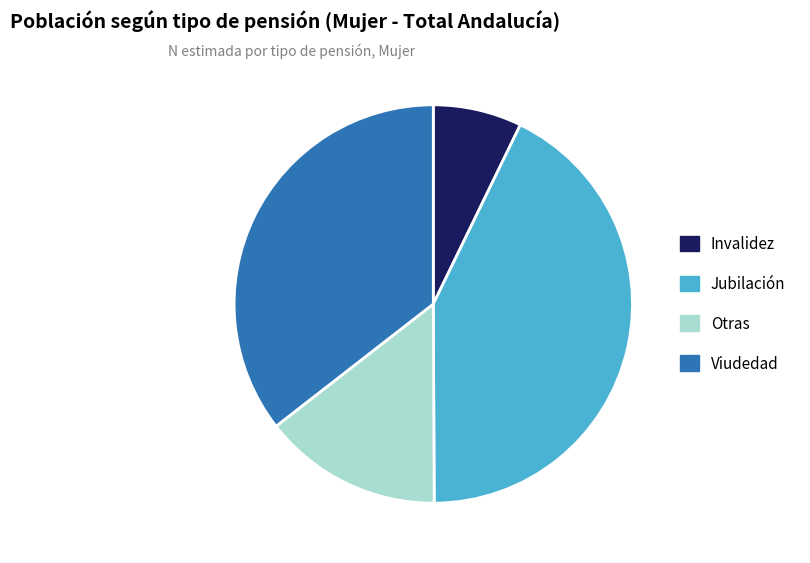

What is the largest slice in the pie chart?

Jubilación